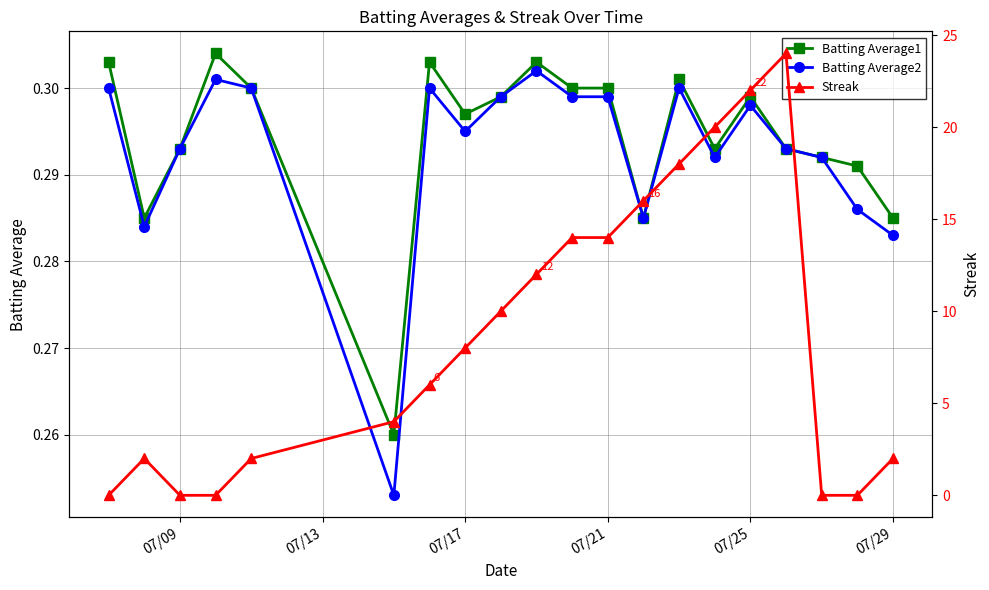

What are all the series names shown in the legend?

Batting Average1, Batting Average2, Streak